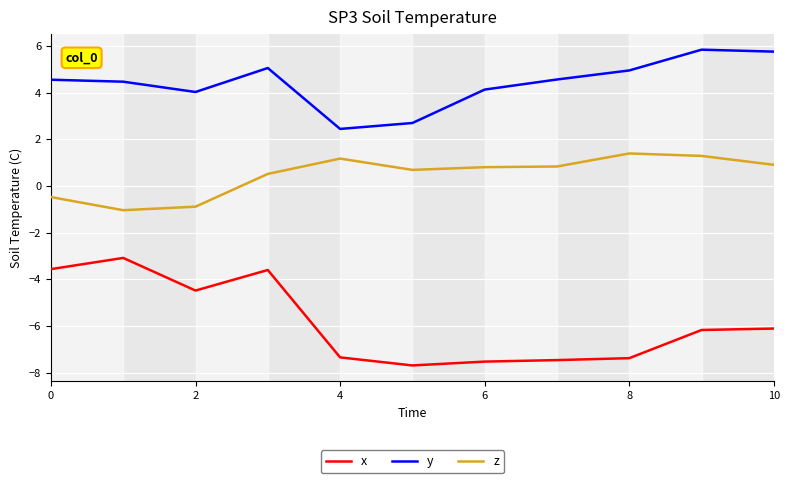

What is the difference between the second highest and minimum values in the z series?

2.3